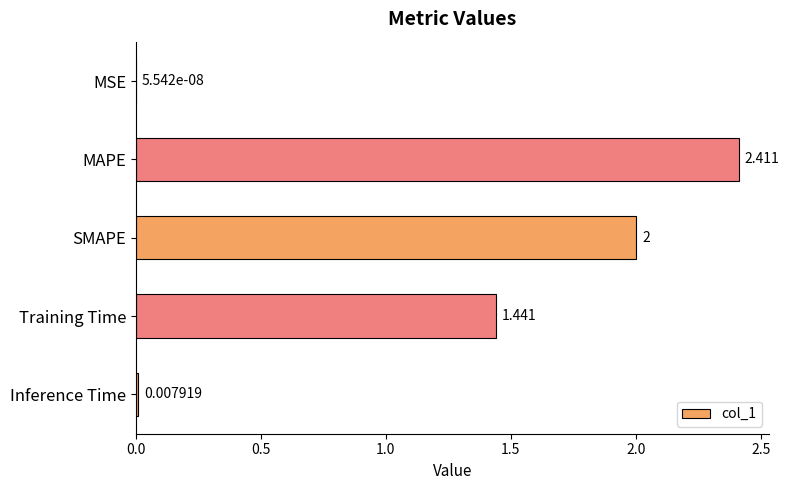

At which label is the value closest to 1?

Training Time